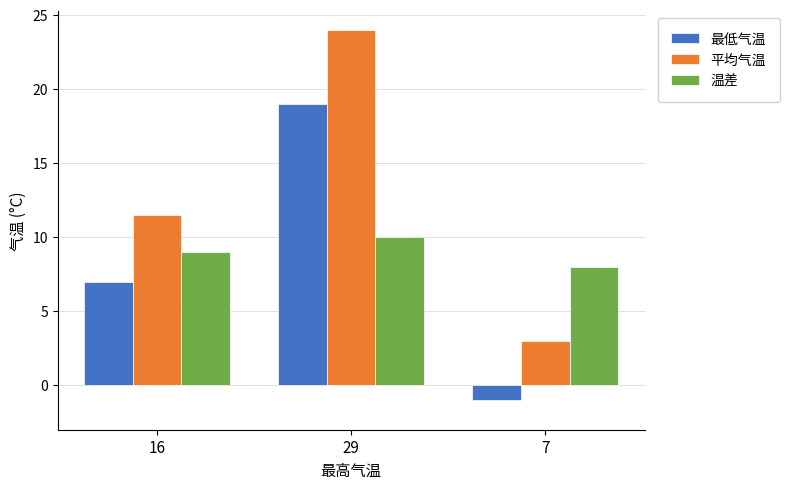

At which label is 平均气温 closest to 13?

16